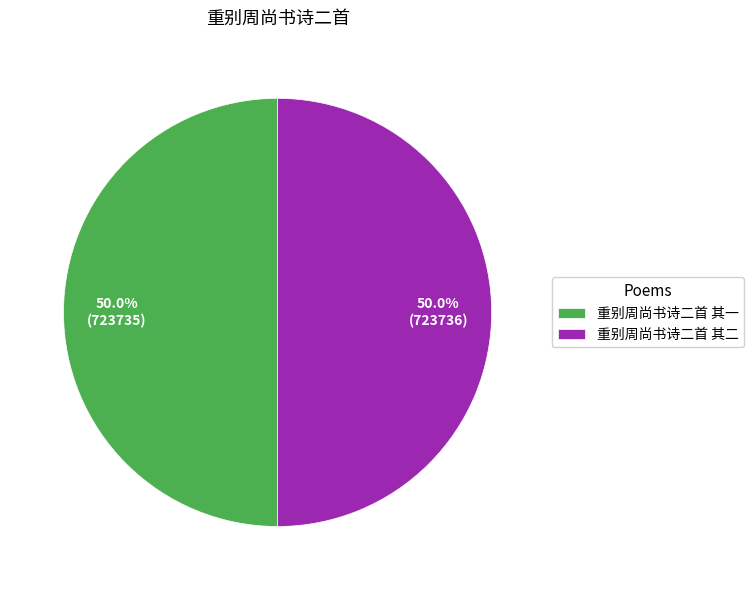

True or false: 重别周尚书诗二首 其二 accounts for 50% of the total.

True